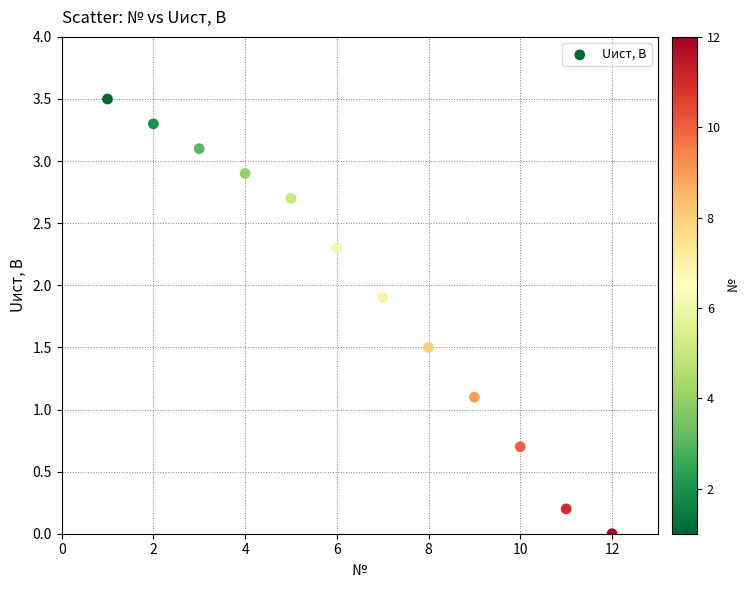

What is the average Y value?

1.9